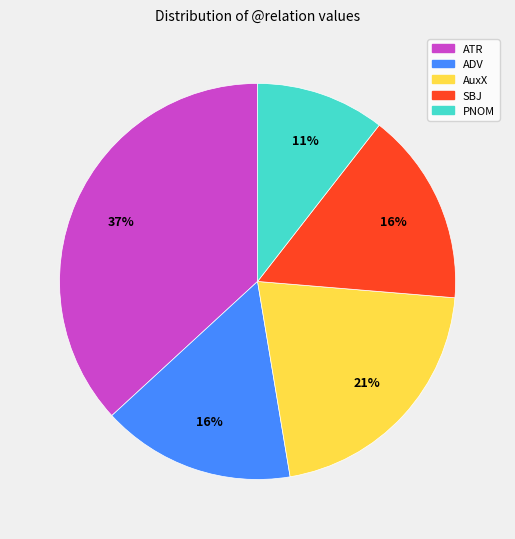

Which category has the smallest portion of the pie?

PNOM